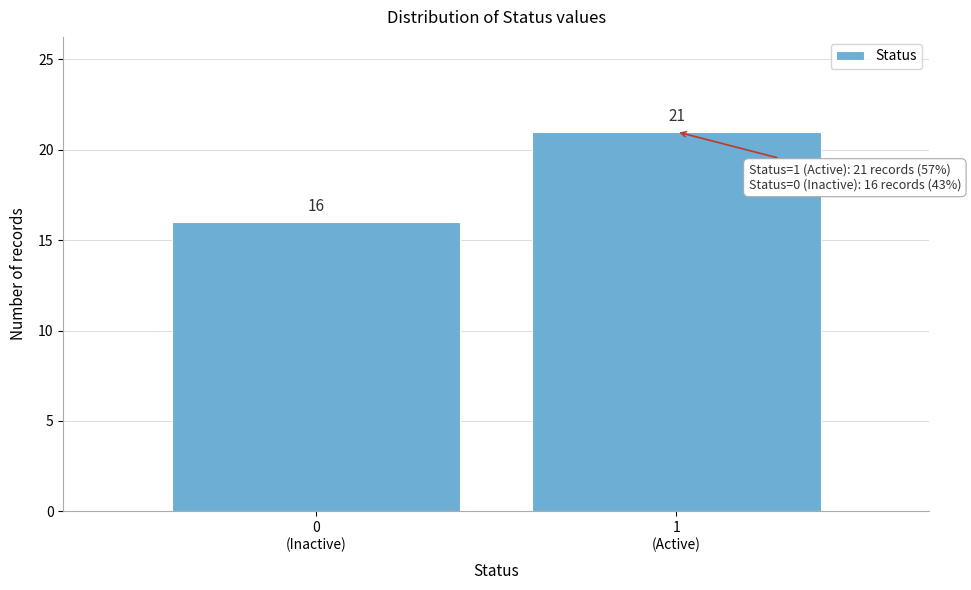

Reading left to right, extract all data points from this chart.

16	21